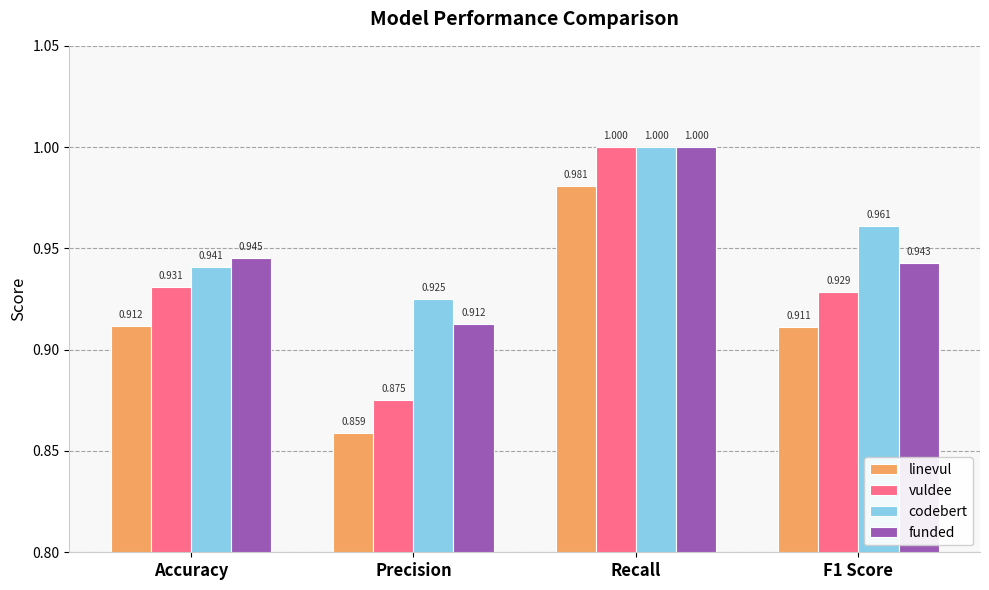

Which series has the largest total across all categories?

codebert